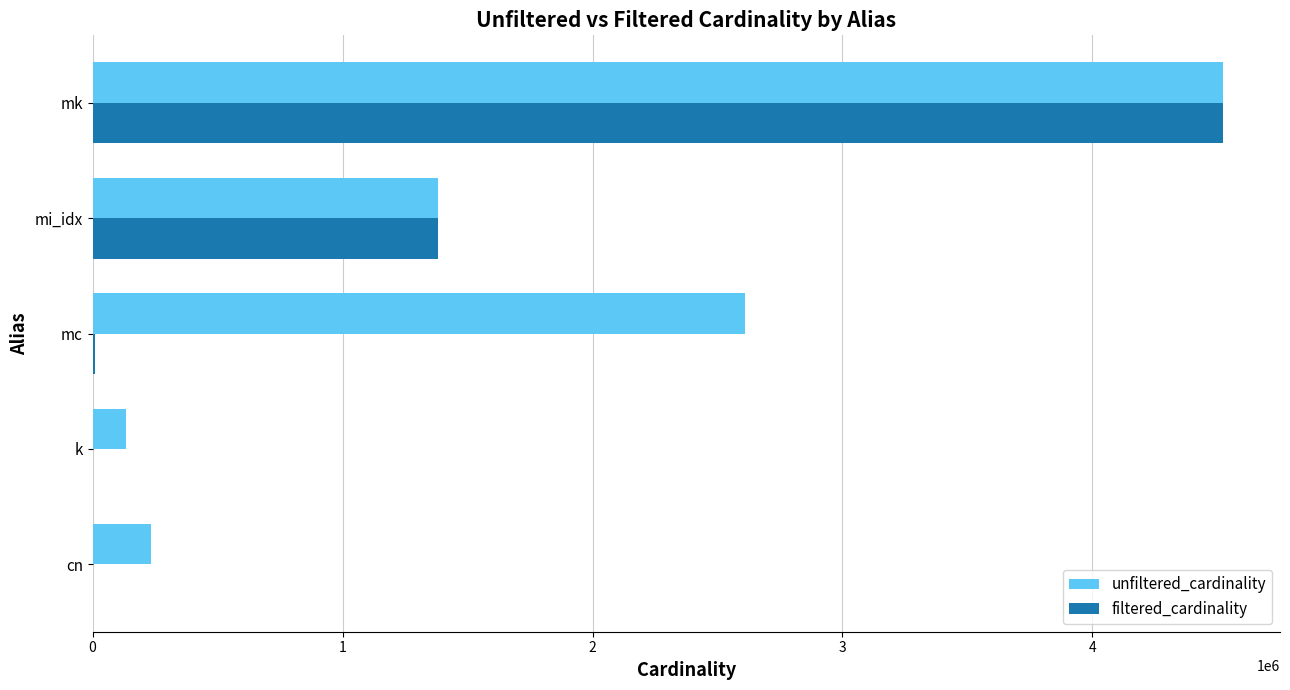

At which category does the chart reach its peak across all series?

mk